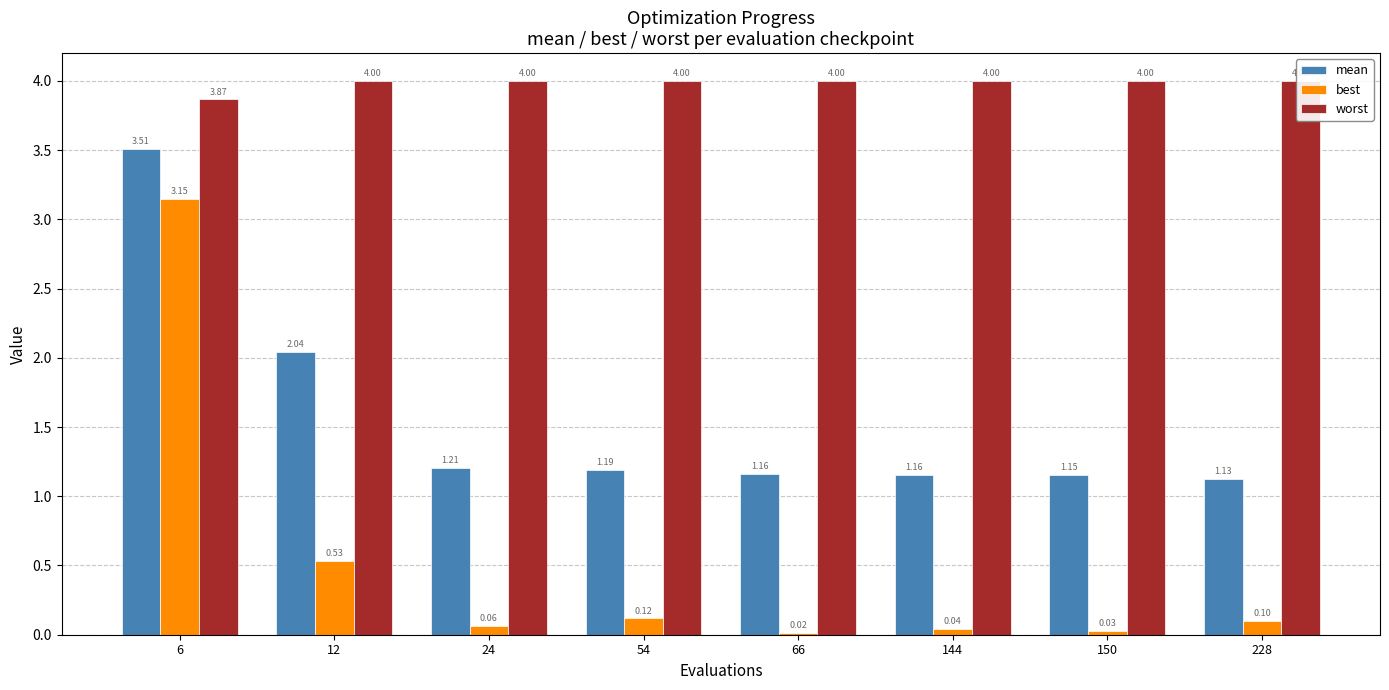

Is the value of mean at 54 greater than the value of worst at 6?

No